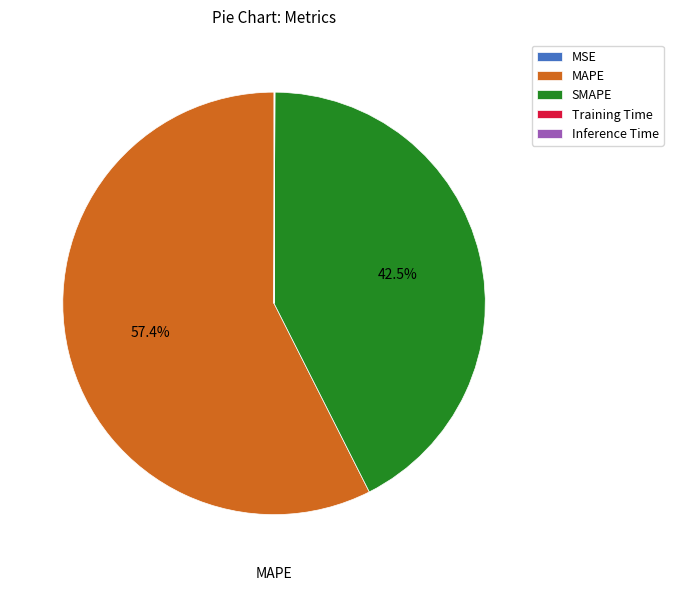

Which category has the biggest portion of the pie?

MAPE